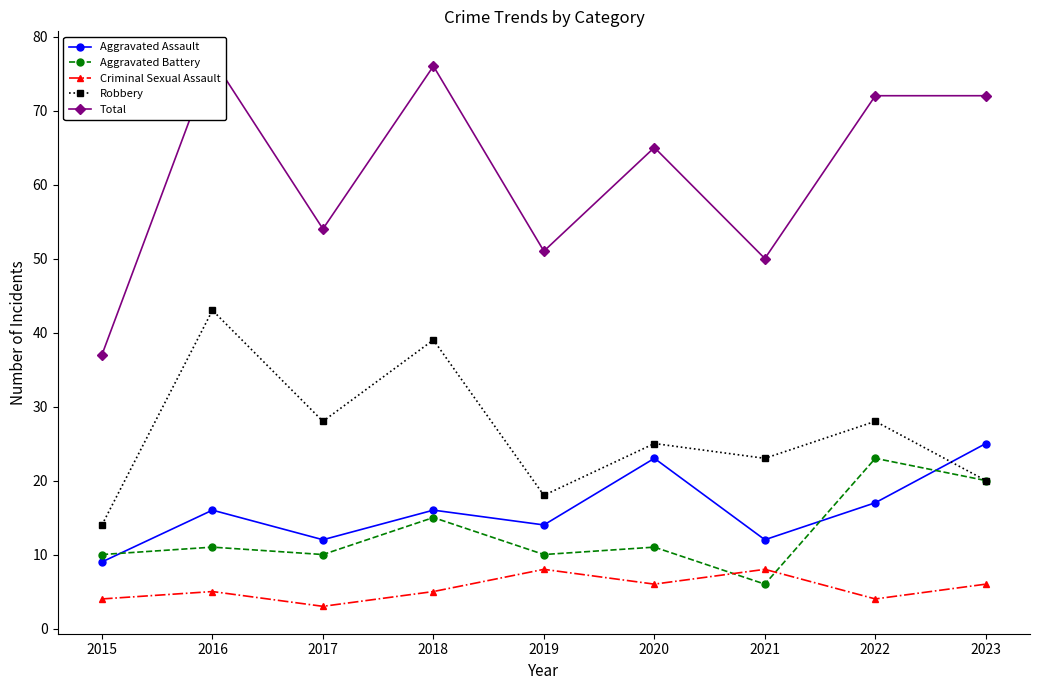

What is the maximum value for Total?

77